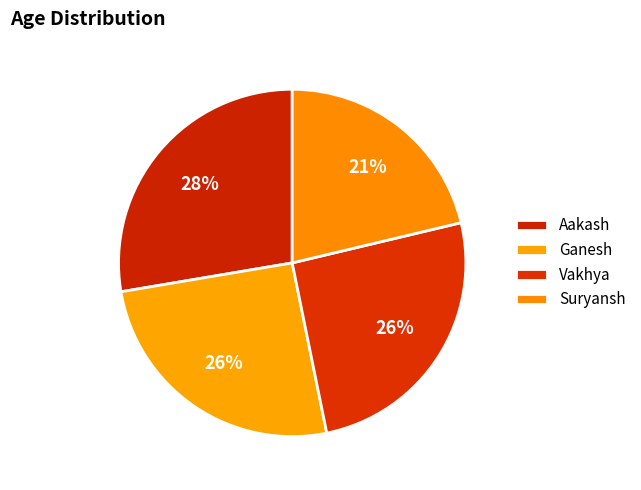

How many segments does this pie chart have?

4